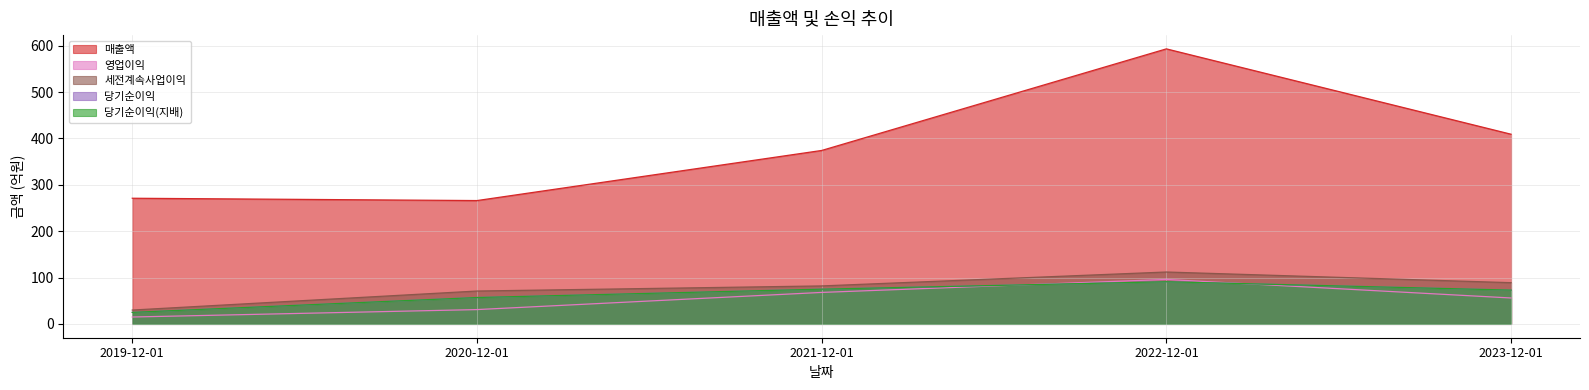

At how many categories does at least one series exceed 74?

5